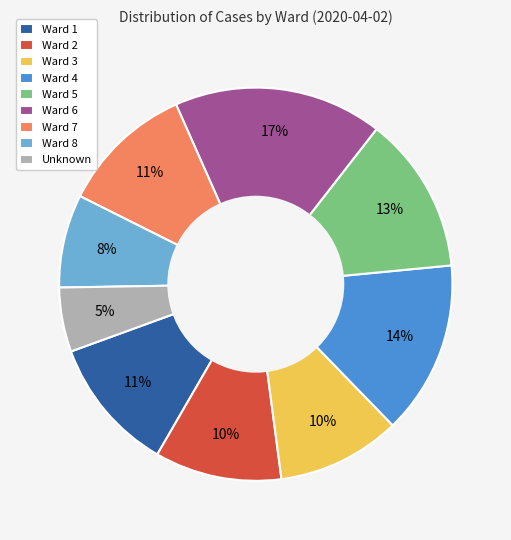

To the nearest percent, what percentage of the pie is Ward 4?

14%